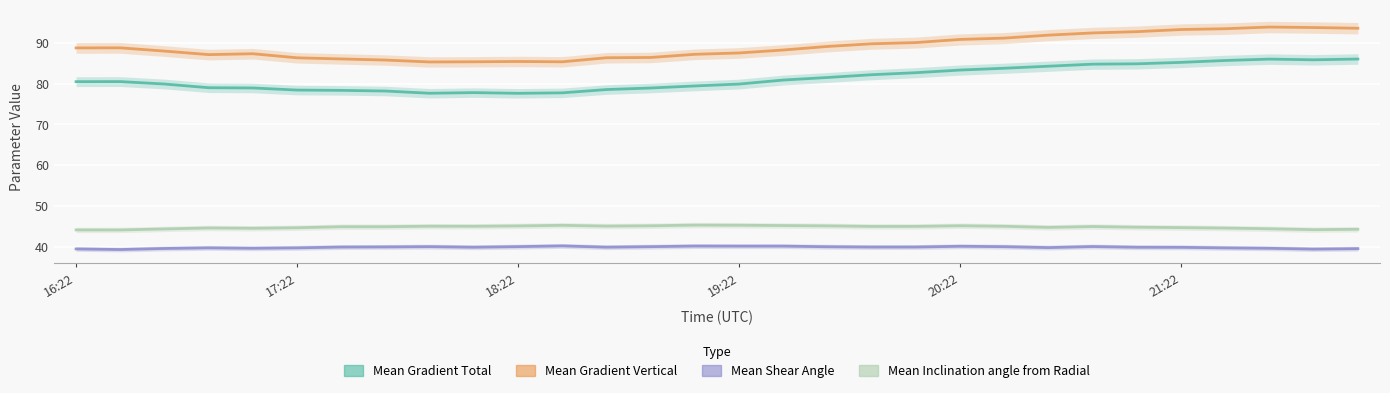

Between 14 and 24, which series saw the biggest shift?

Mean Gradient Vertical